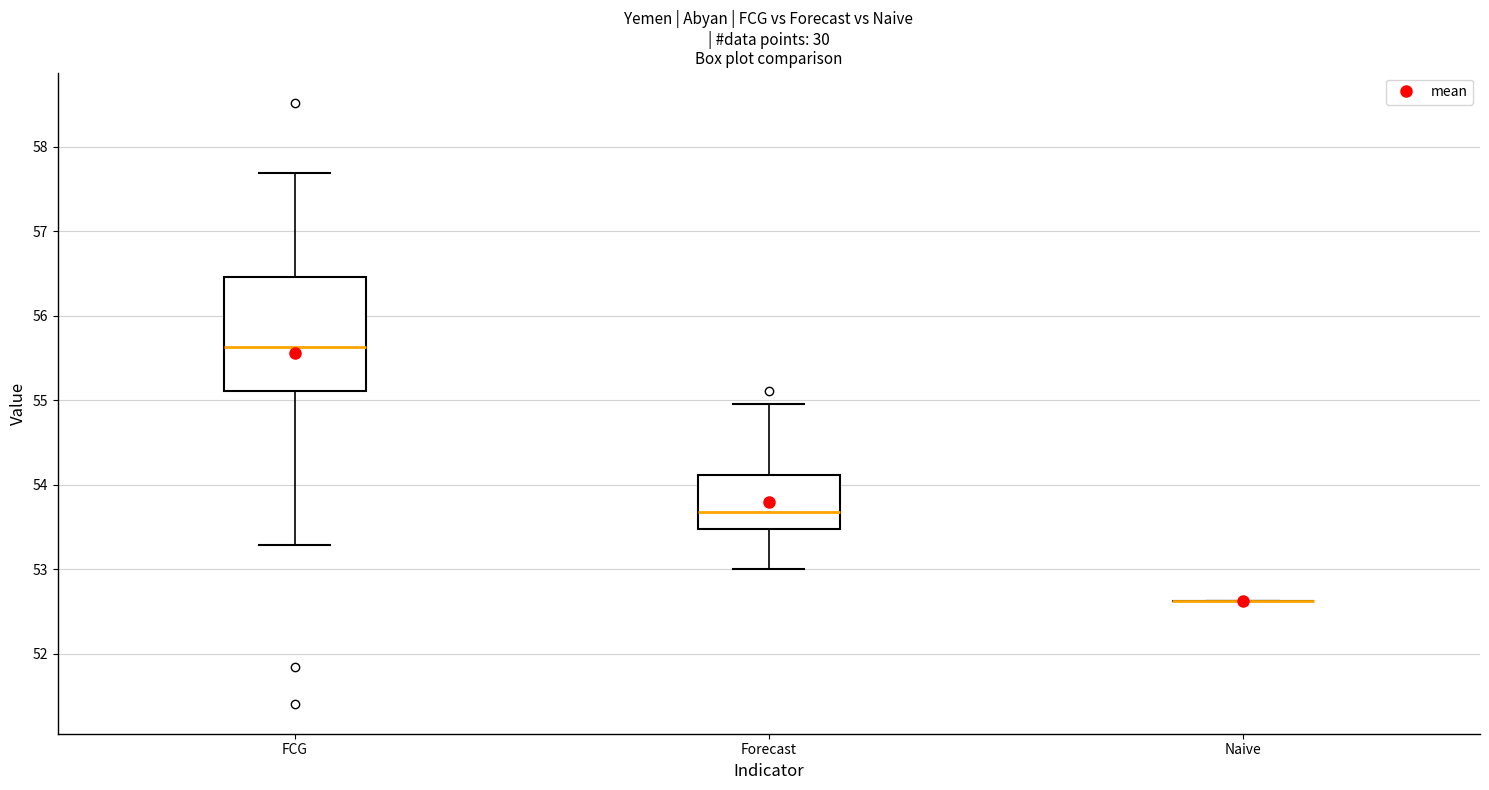

Reading left to right, read every box against the y-axis: the position of its median line, the range the box covers, and the ends of its whiskers. The values are not printed on the chart, so give them approximately, as read against the axis.

FCG: median 55.6, box 55.1 to 56.5, whiskers 53.3 to 57.7
Forecast: median 53.7, box 53.5 to 54.1, whiskers 53.0 to 55.0
Naive: box collapsed to a line at 52.6, whiskers 52.6 to 52.6